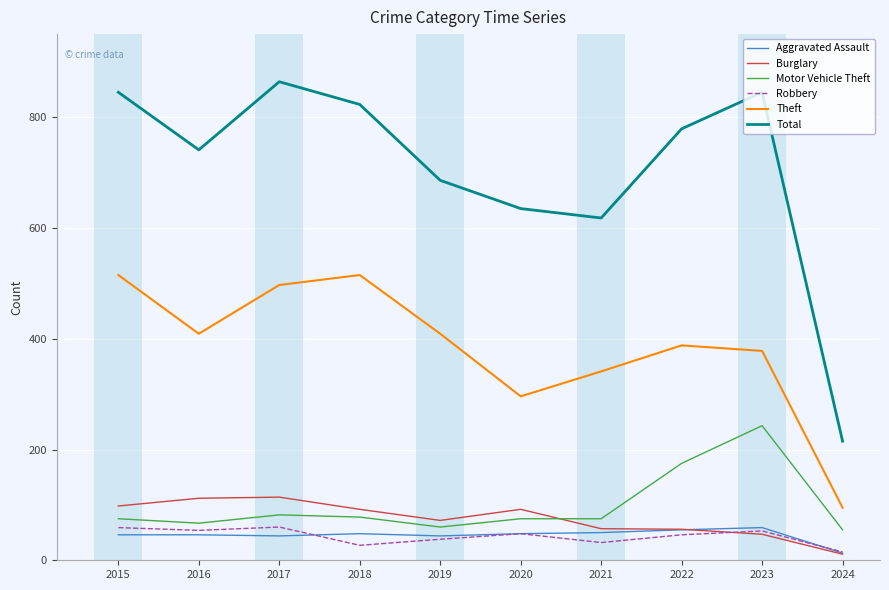

At which label does Total first exceed 779?

2015